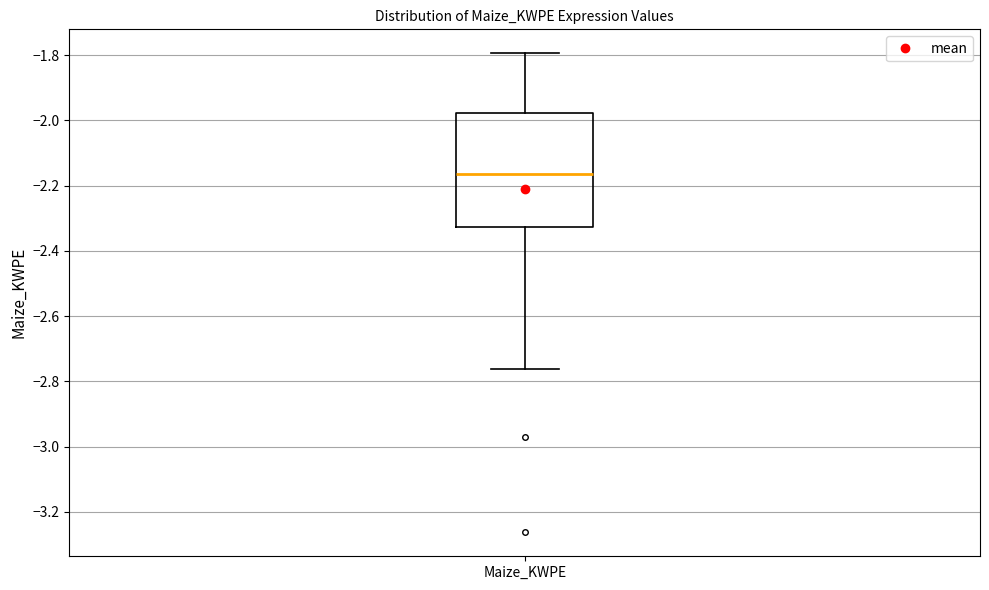

Transcribe this box plot: give where the median line is, the range the box spans, and where the two whiskers end, as read against the y-axis. The values are not printed on the chart, so give them approximately, as read against the axis.

median -2.16, box -2.32 to -1.98, whiskers -2.76 to -1.80